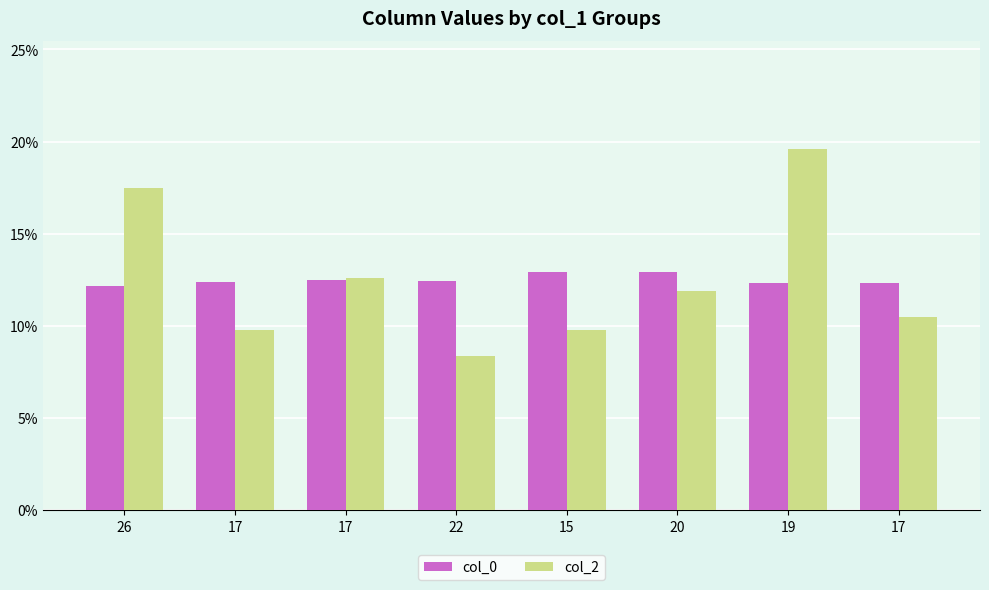

Reading left to right, extract all data points from this chart.

col_0: 12.2	12.4	12.5	12.4	12.9	12.9	12.3	12.3
col_2: 17.5	9.8	12.6	8.4	9.8	11.9	19.6	10.5